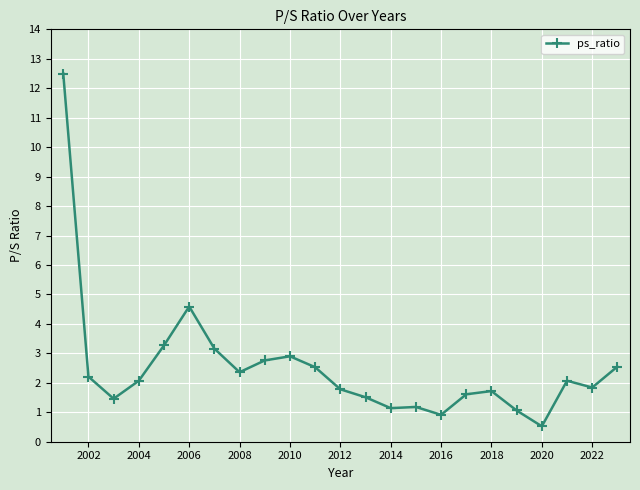

What is the maximum value shown in the chart?

12.5